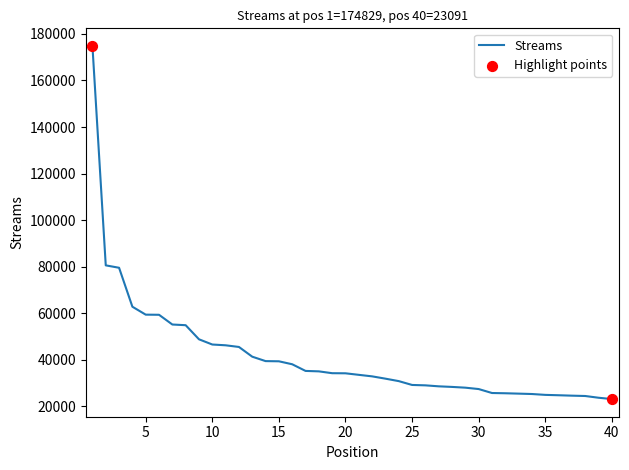

What is the minimum value shown in the chart?

23091